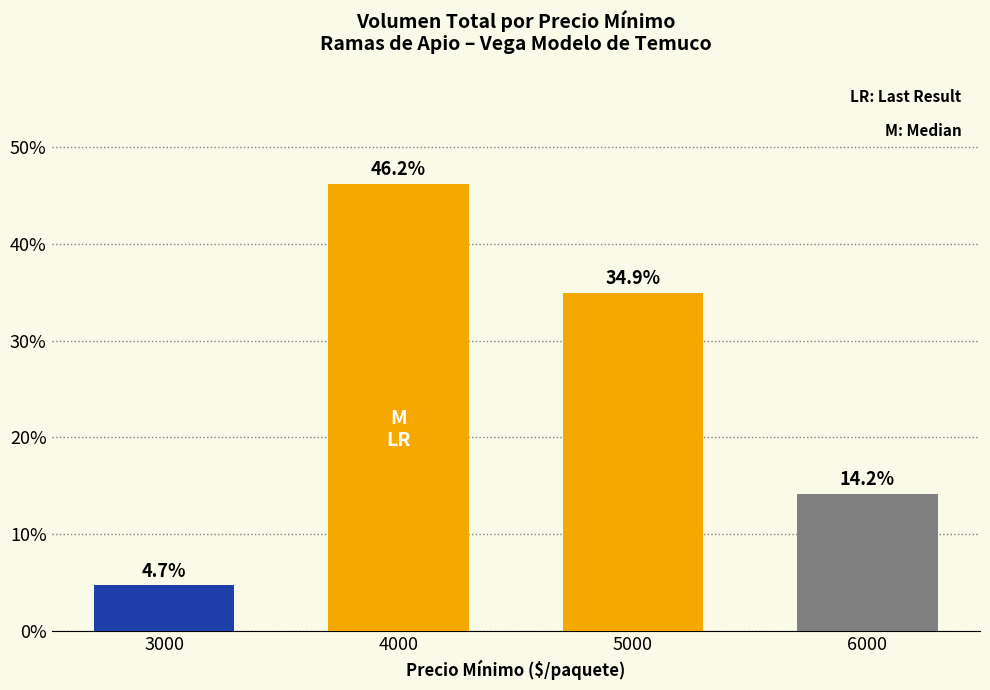

Reading left to right, list all the values displayed in this chart.

4.7	46.2	34.9	14.2